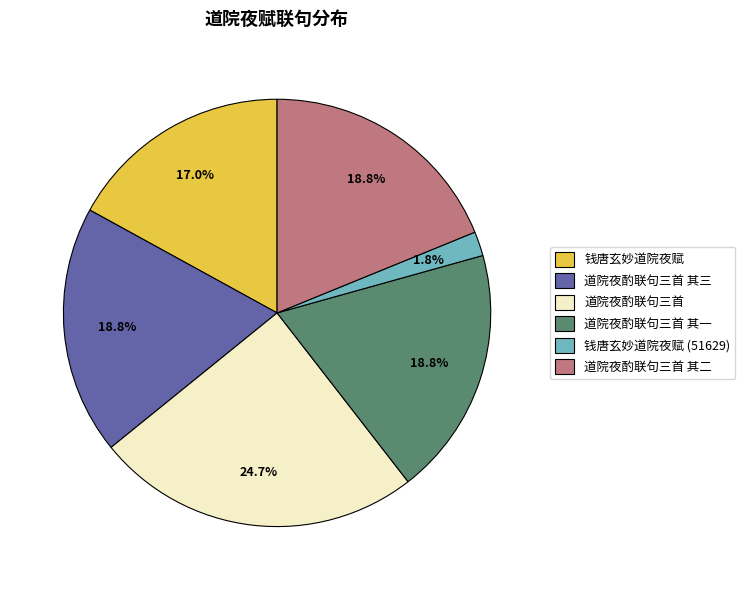

To the nearest percent, what portion does 钱唐玄妙道院夜赋 (51629) represent?

2%